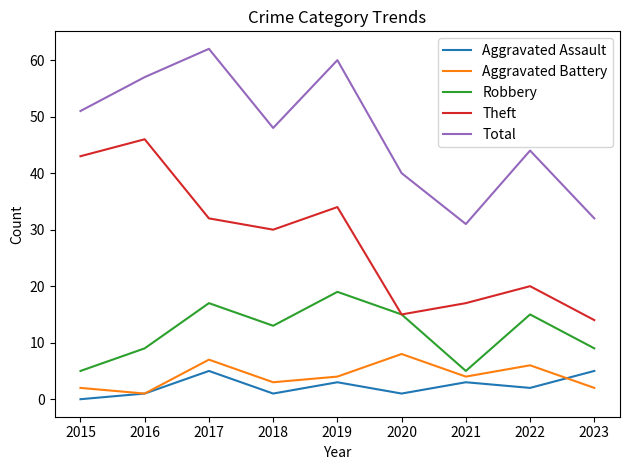

What is the difference between the maximum and minimum values in the Aggravated Battery series?

7